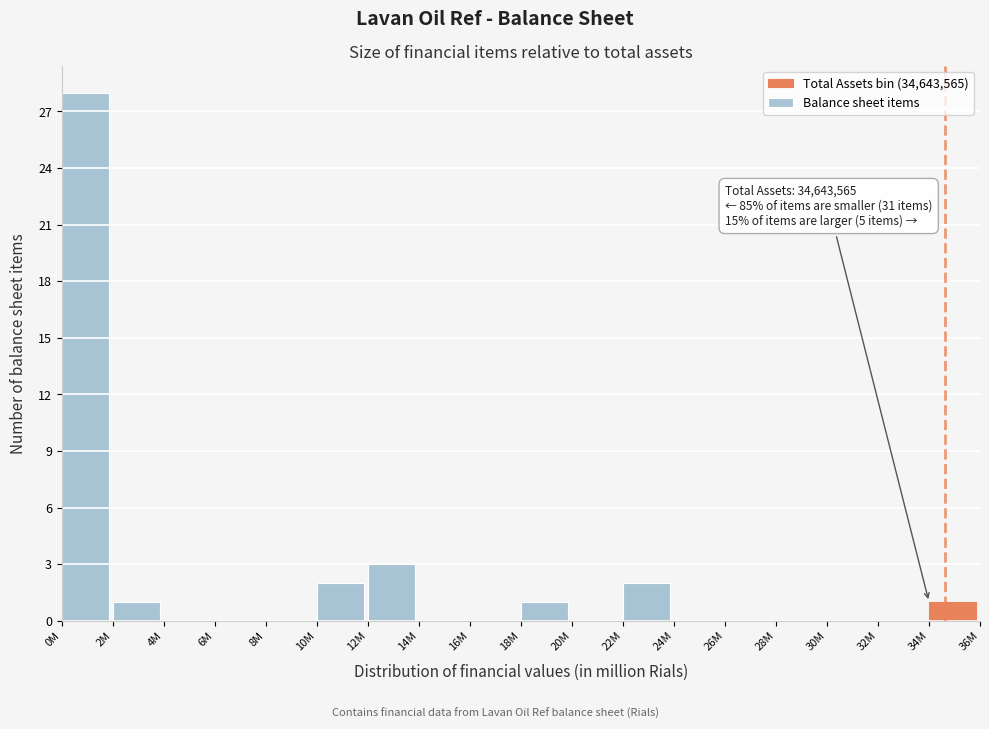

Reading left to right, what are all the values shown in this chart?

0M=28	2M=1	4M=0	6M=0	8M=0	10M=2	12M=3	14M=0	16M=0	18M=1	20M=0	22M=2	24M=0	26M=0	28M=0	30M=0	32M=0	34M=1